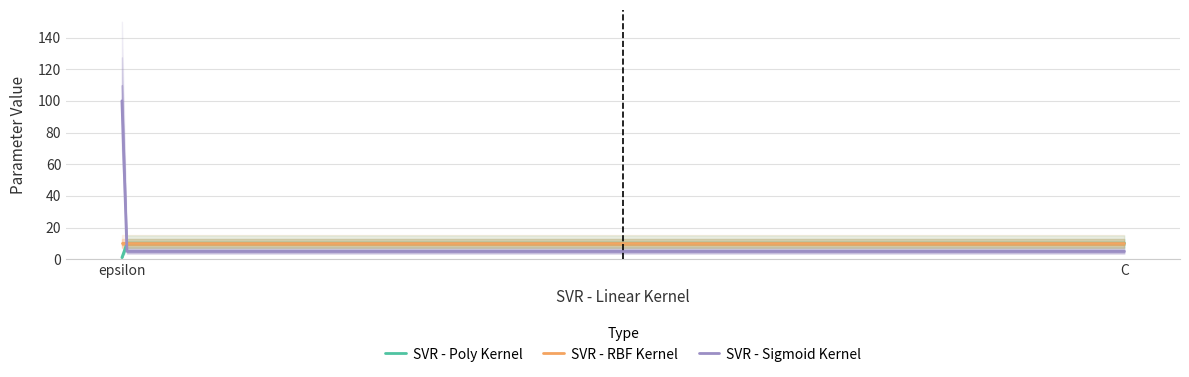

Which series changed the most between C and epsilon?

SVR - Sigmoid Kernel